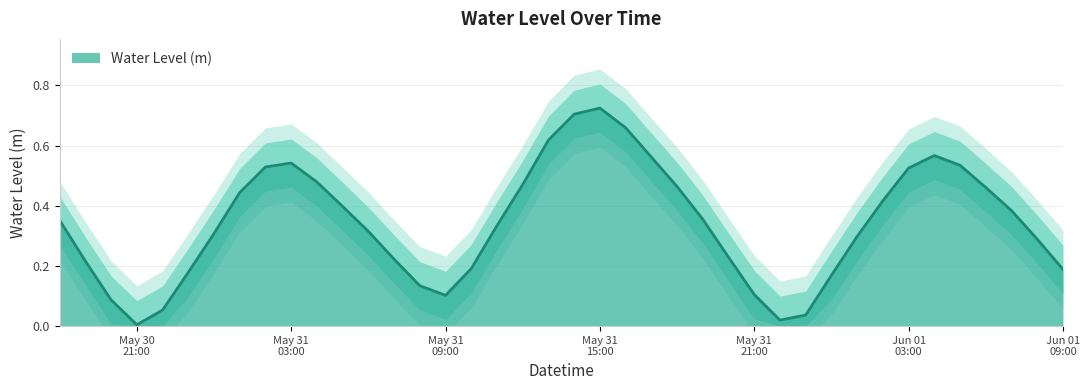

What is the label of the 34th point from the right?

2024-05-31 00:00:00